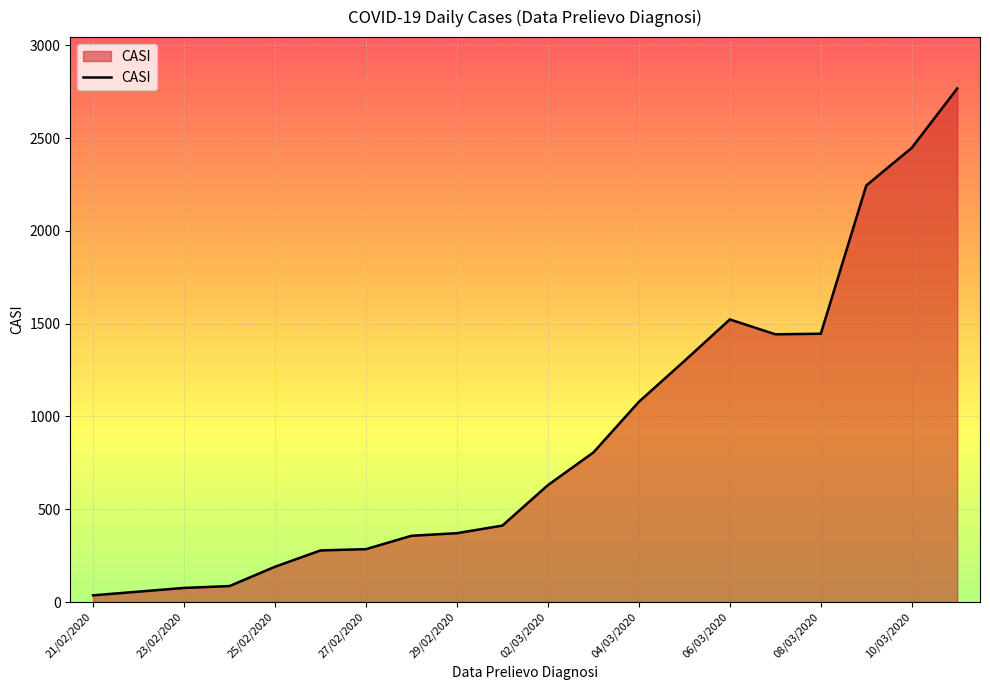

What is the difference between the maximum and minimum values?

2732